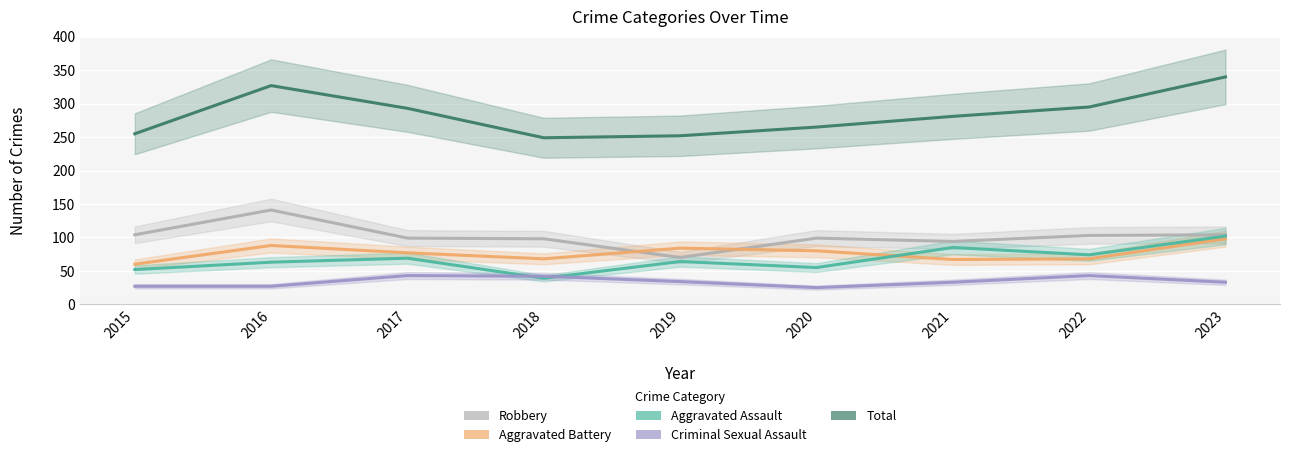

At how many categories does at least one series exceed 76?

9